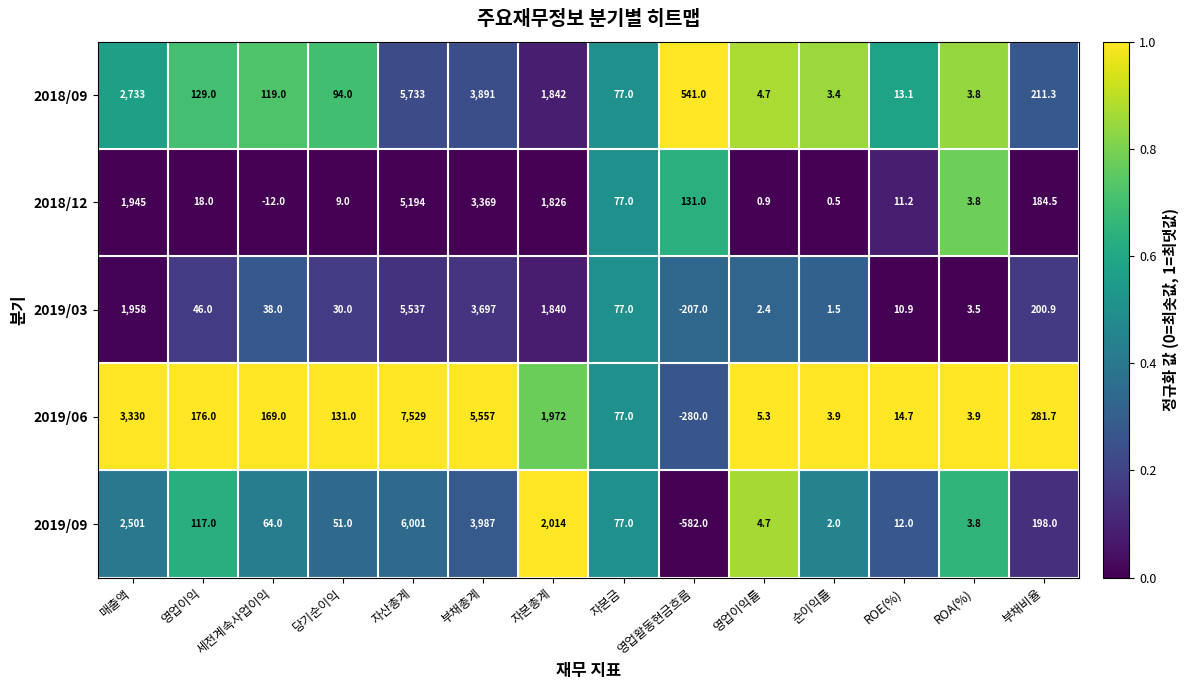

What is the average value of the 2019/03 series?

945.4